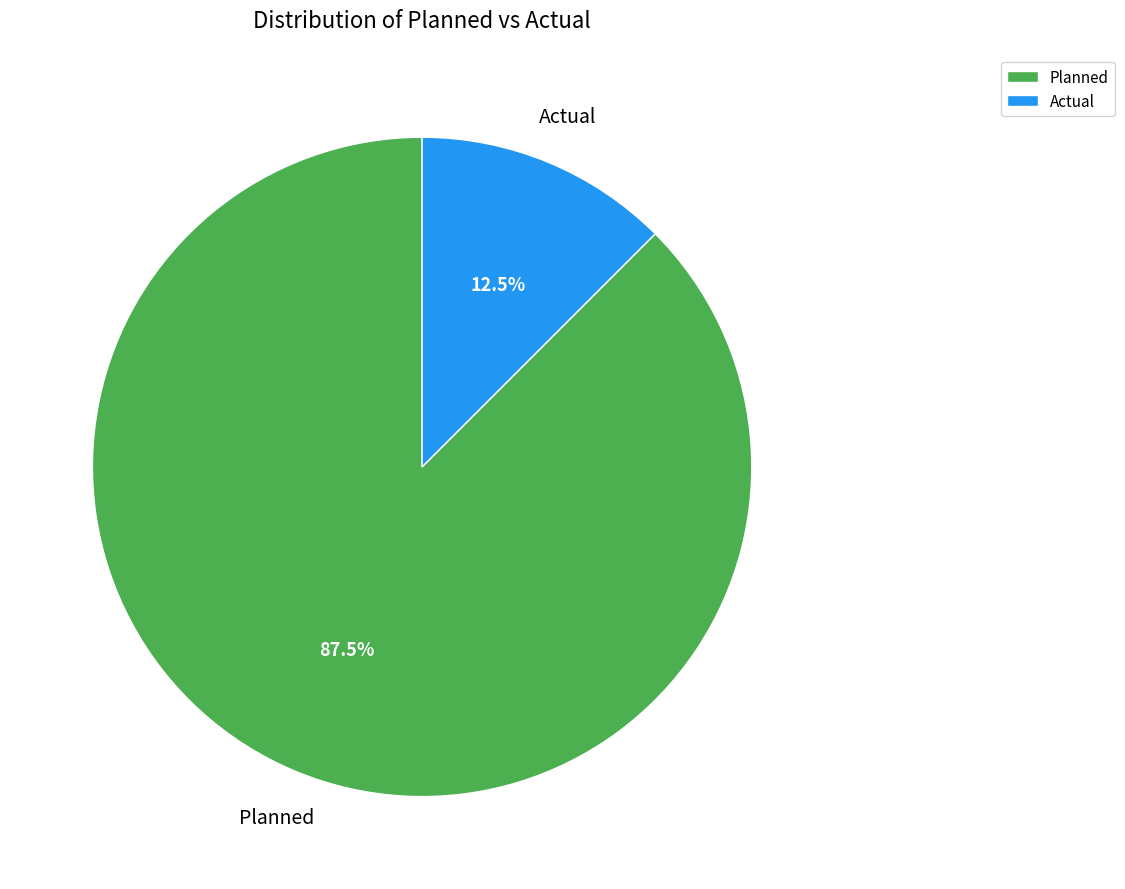

Which has a higher value, Planned or Actual?

Planned